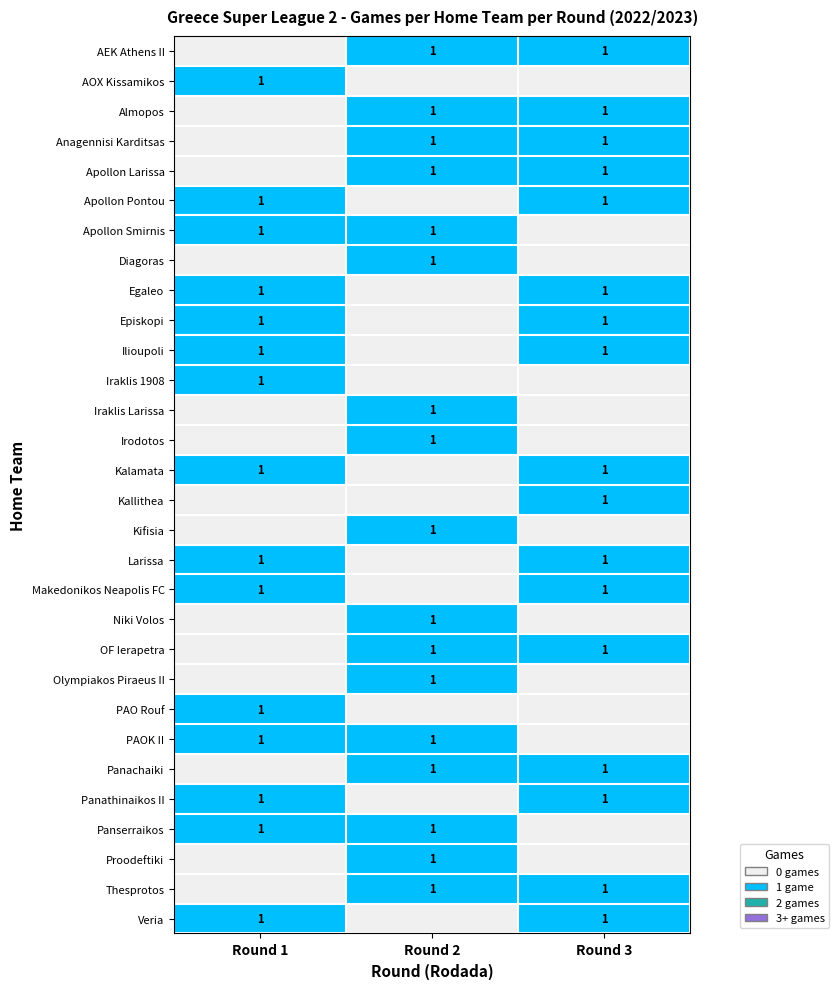

True or false: Veria has a value of 2 at Round 3.

False